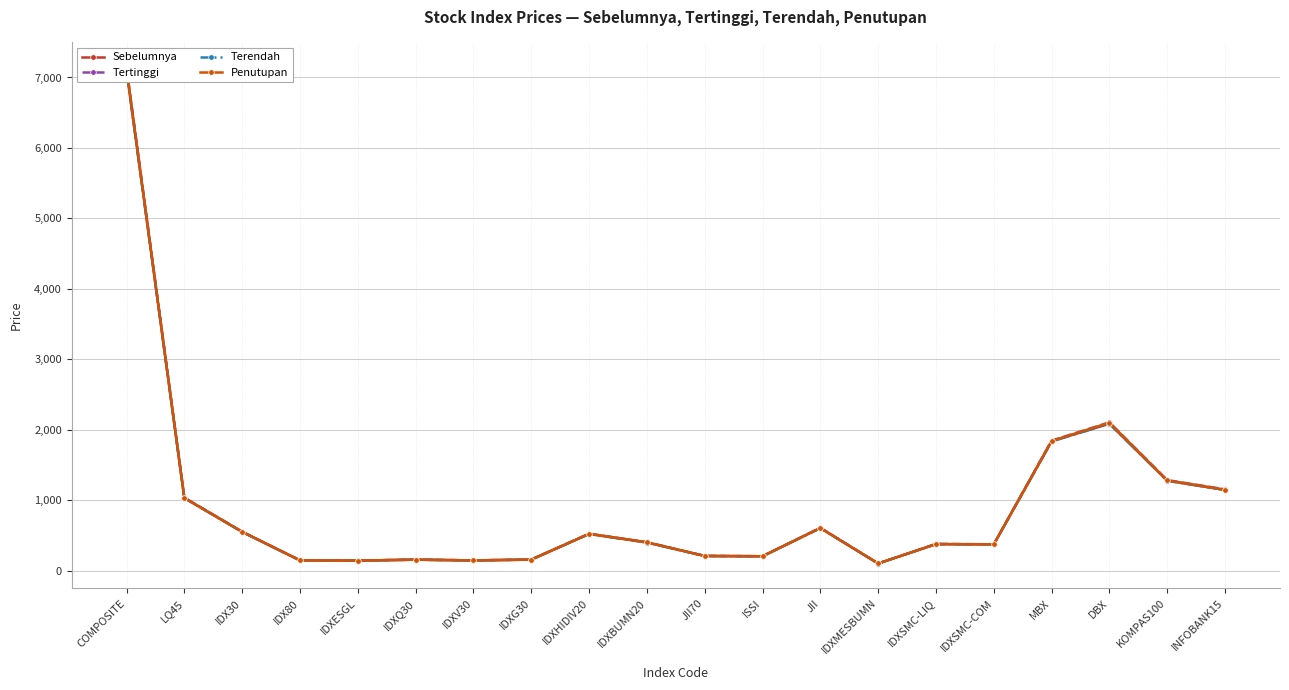

List the series in order of their overall mean, highest first.

Tertinggi, Penutupan, Sebelumnya, Terendah